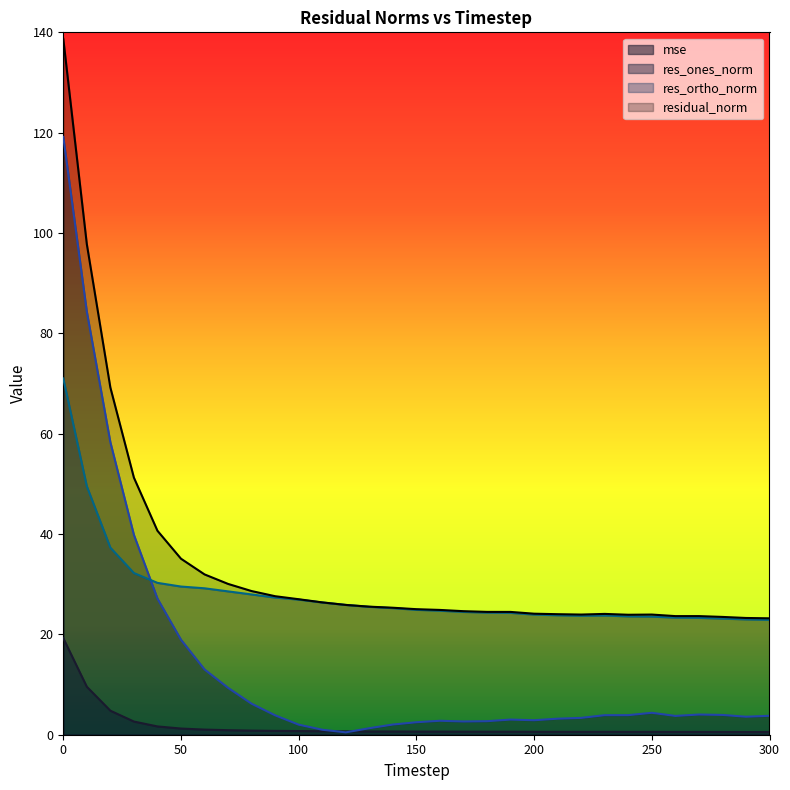

Reading right to left, what are all the values shown in this chart?

mse: 0.5	0.5	0.6	0.6	0.6	0.6	0.6	0.6	0.6	0.6	0.6	0.6	0.6	0.6	0.6	0.6	0.6	0.7	0.7	0.7	0.7	0.8	0.8	0.9	1.0	1.2	1.7	2.6	4.8	9.6	19.2
res_ones_norm: 3.8	3.6	3.9	4.0	3.7	4.4	3.9	3.9	3.4	3.2	2.9	3.0	2.7	2.6	2.8	2.5	2.0	1.3	0.5	1.0	2.0	3.9	6.2	9.3	13.0	18.9	27.1	39.8	58.3	84.3	119.2
res_ortho_norm: 22.9	23.0	23.1	23.3	23.3	23.5	23.6	23.8	23.7	23.8	23.9	24.3	24.3	24.5	24.7	24.9	25.2	25.5	25.9	26.4	26.9	27.3	28.0	28.6	29.2	29.5	30.3	32.2	37.3	49.5	71.0
residual_norm: 23.2	23.3	23.5	23.6	23.6	24.0	23.9	24.1	24.0	24.0	24.1	24.5	24.5	24.6	24.9	25.0	25.3	25.5	25.9	26.4	27.0	27.6	28.6	30.1	32.0	35.1	40.7	51.2	69.2	97.8	138.7